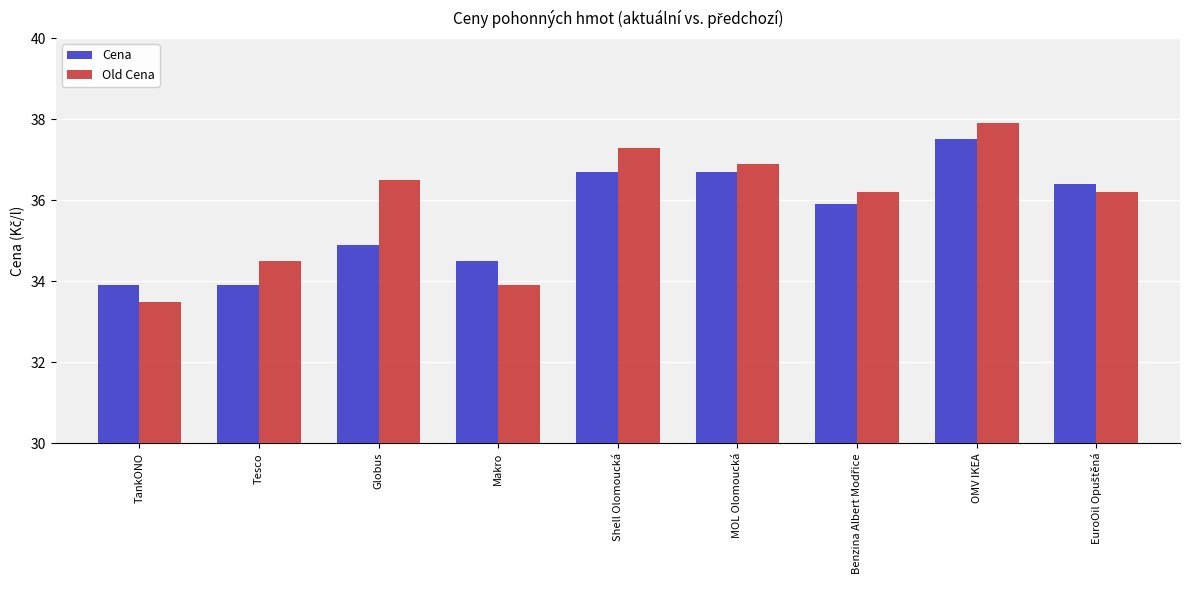

Rank the series at MOL Olomoucká from highest to lowest value.

Old Cena, Cena